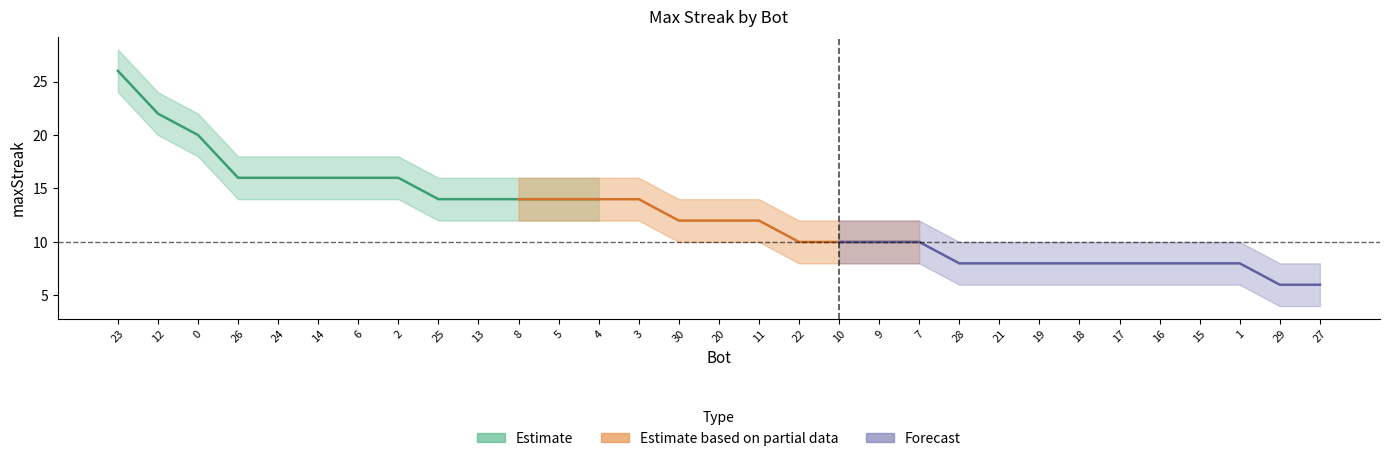

At how many categories does at least one series exceed 14?

14